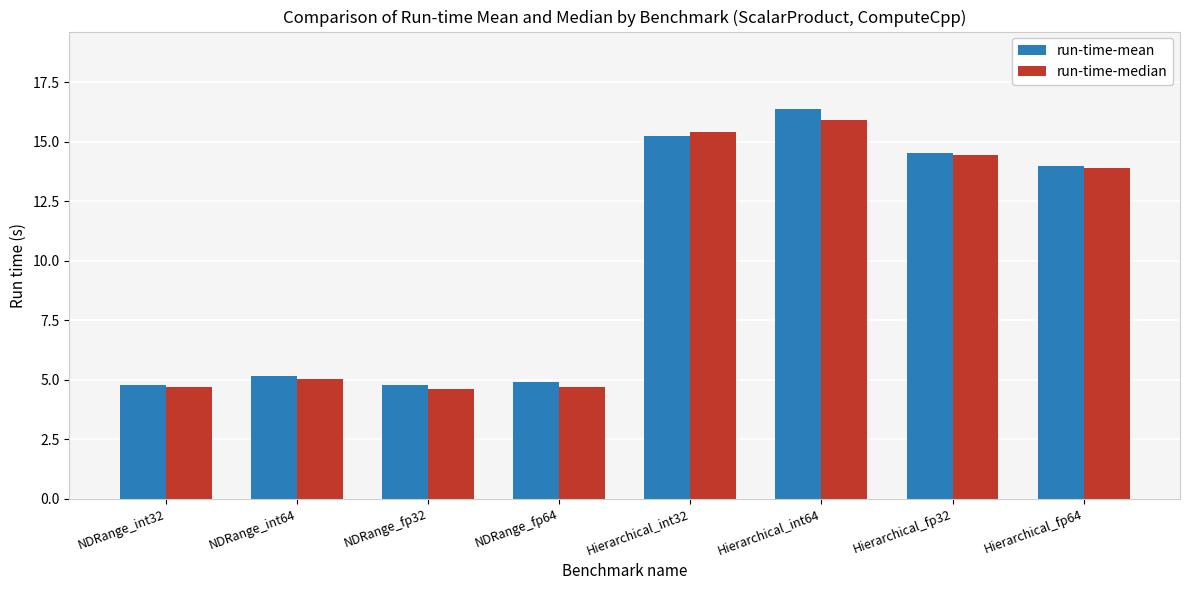

How many bars are there in each group?

2